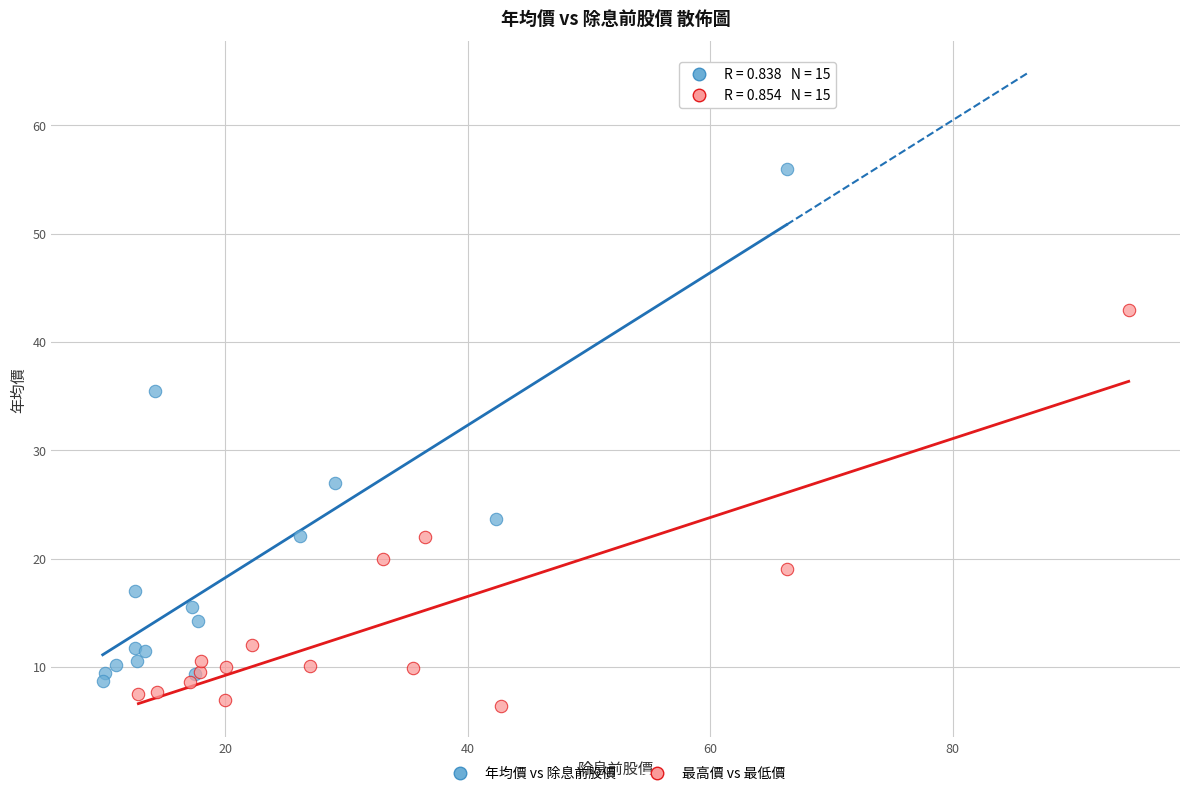

Which series has the widest spread of Y values?

年均價 vs 除息前股價